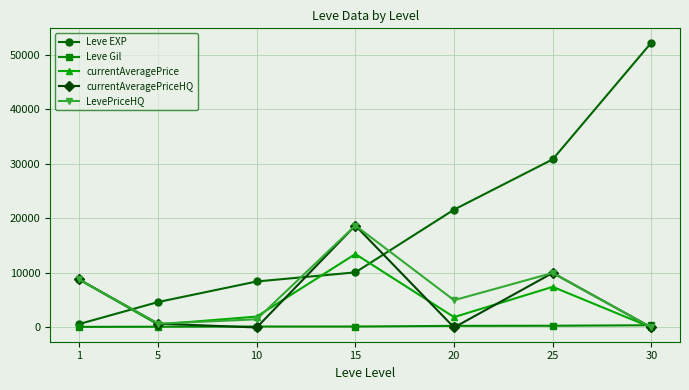

What is the difference between the highest and lowest values at 20?

21600.0